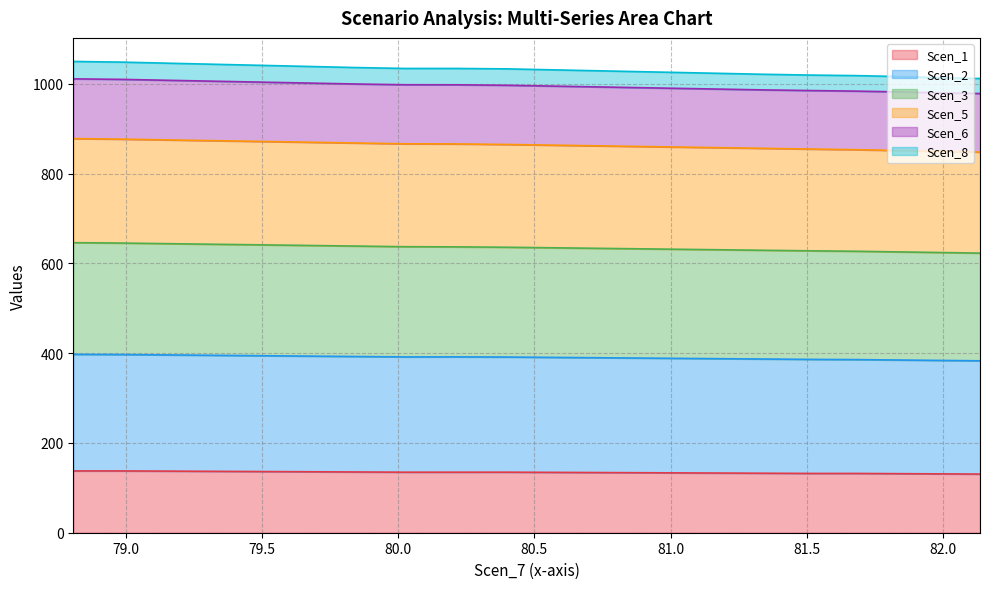

How many values in the Scen_5 series exceed 391?

10